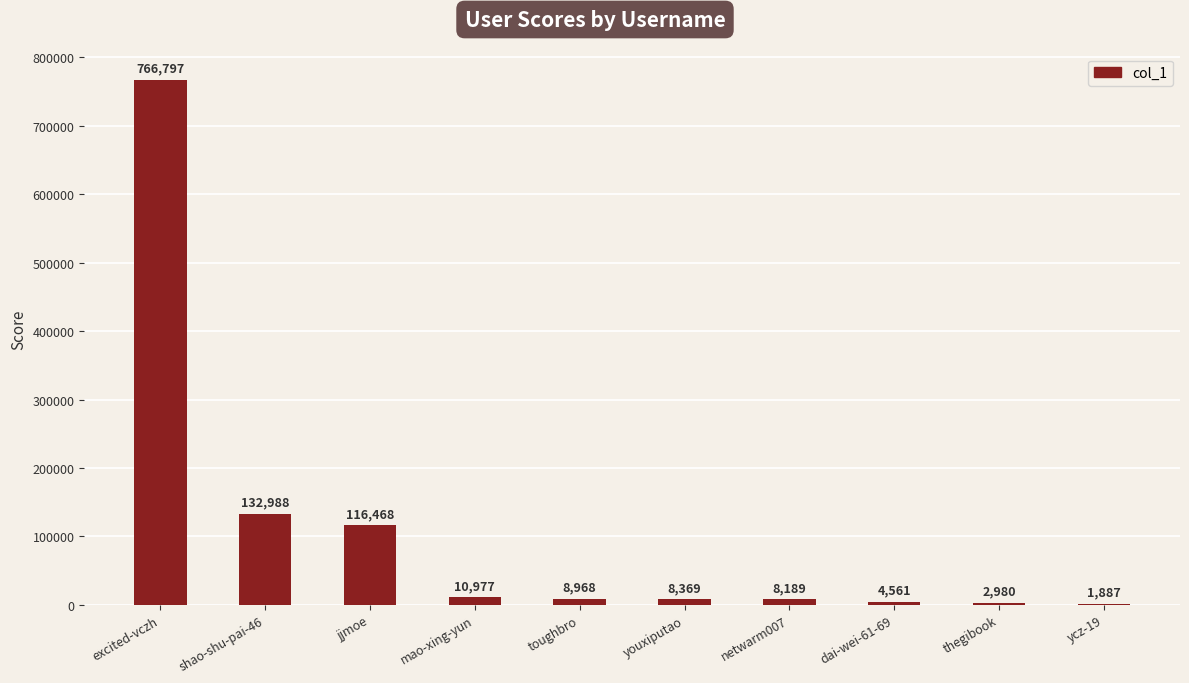

Reading left to right, list all the values displayed in this chart.

766797	132988	116468	10977	8968	8369	8189	4561	2980	1887